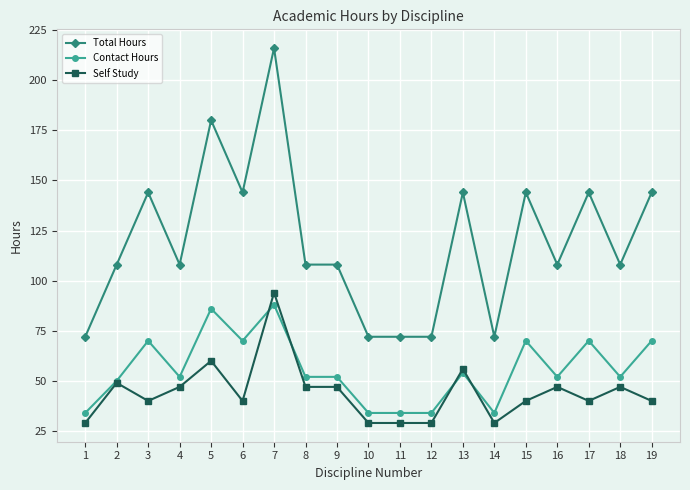

What is the sum of all Contact Hours values?

1058